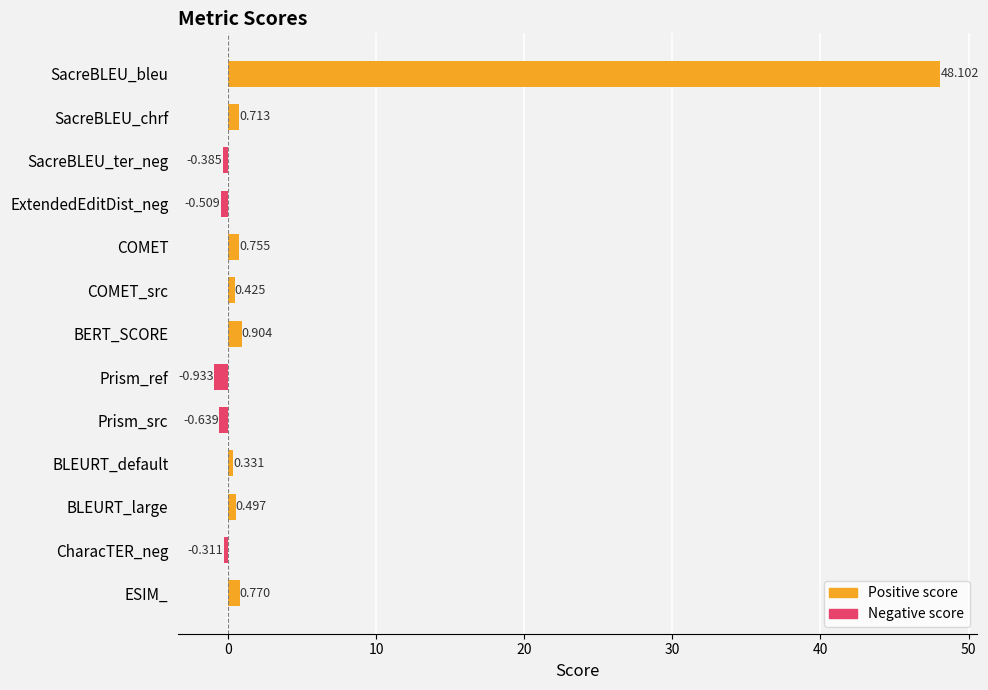

List the labels in order of value, largest first.

SacreBLEU_bleu, BERT_SCORE, ESIM_, COMET, SacreBLEU_chrf, BLEURT_large, COMET_src, BLEURT_default, CharacTER_neg, SacreBLEU_ter_neg, ExtendedEditDist_neg, Prism_src, Prism_ref